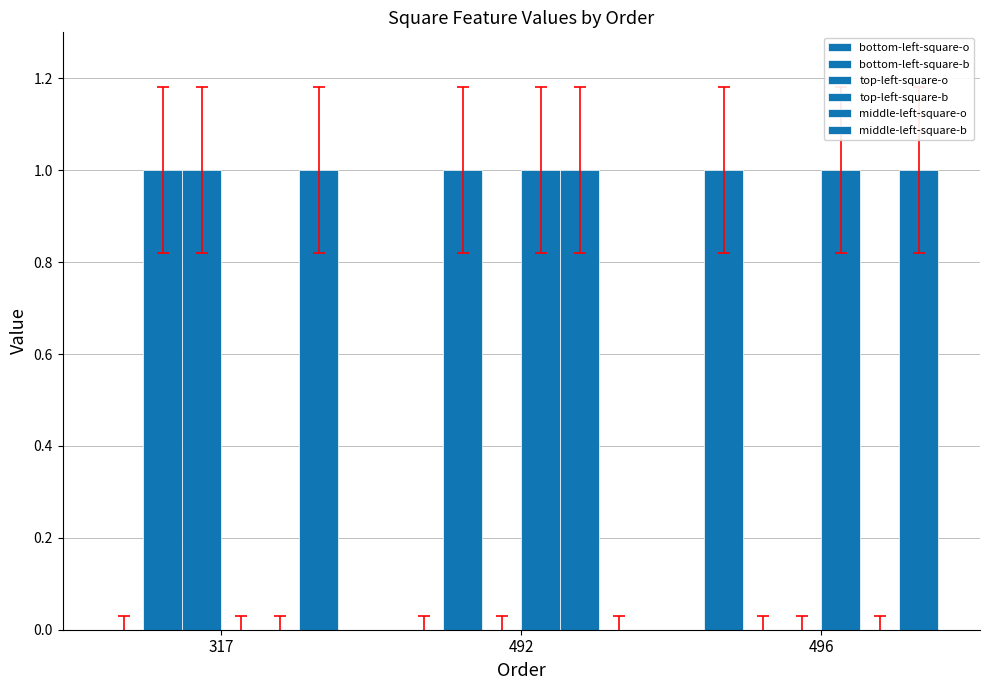

How many series are shown in this chart?

6